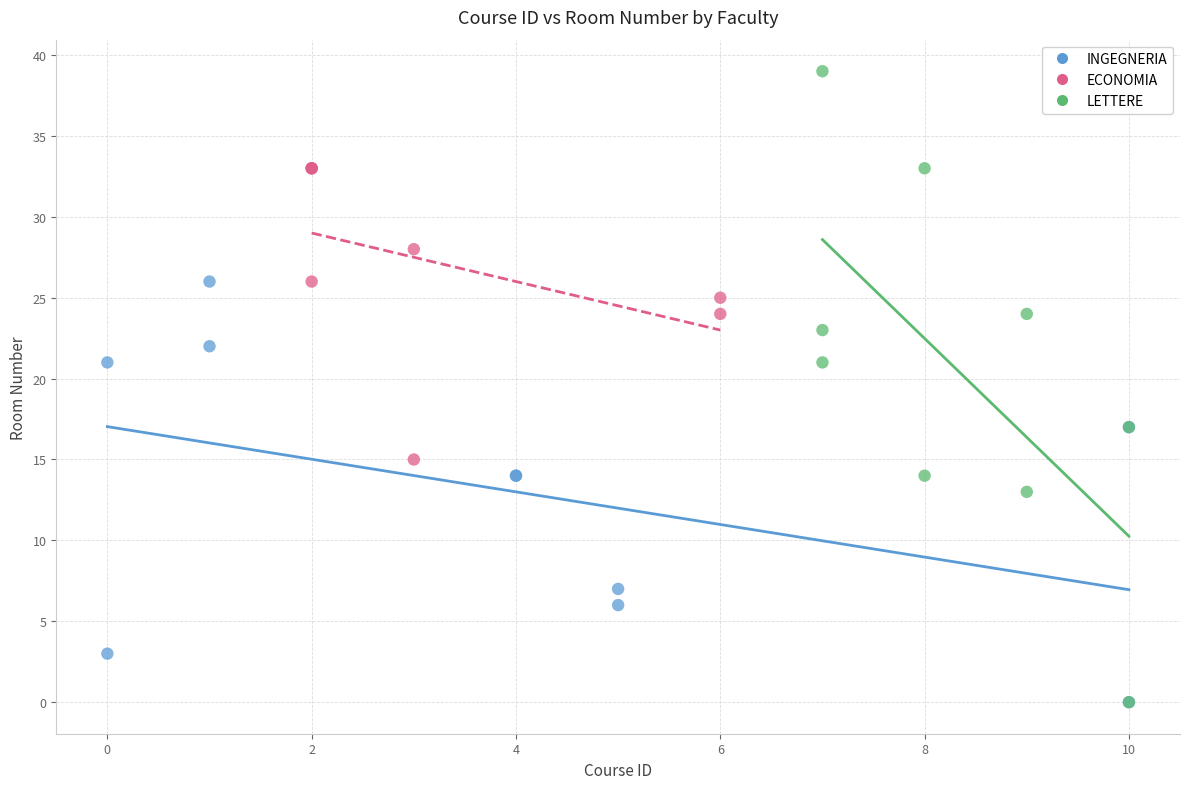

Which series has the widest spread of Y values?

LETTERE